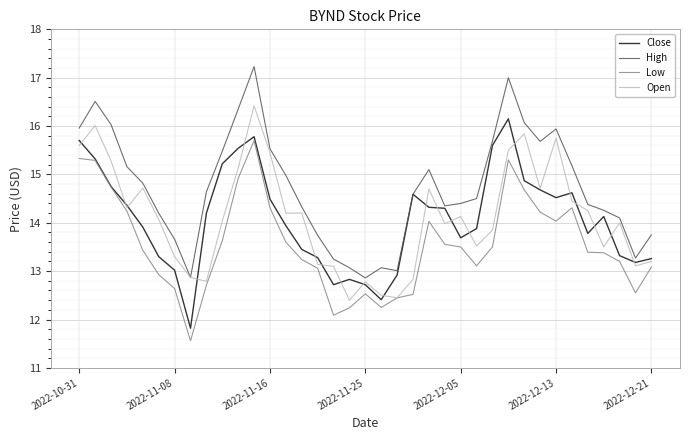

What is the greatest value displayed?

17.2